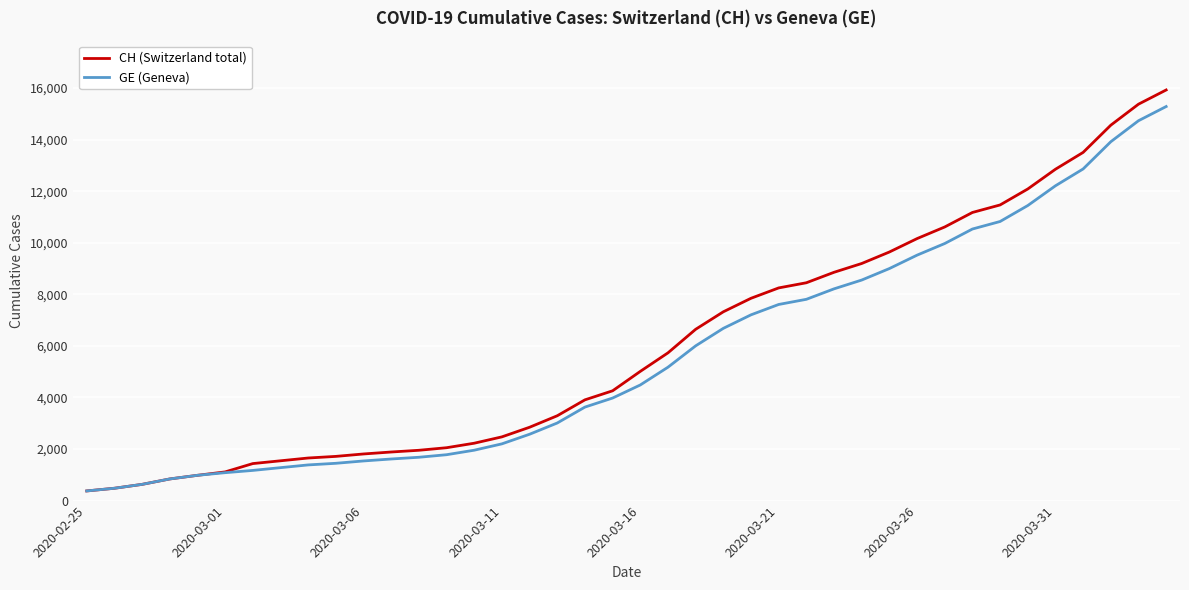

What is the highest value of the GE (Geneva) series?

15284